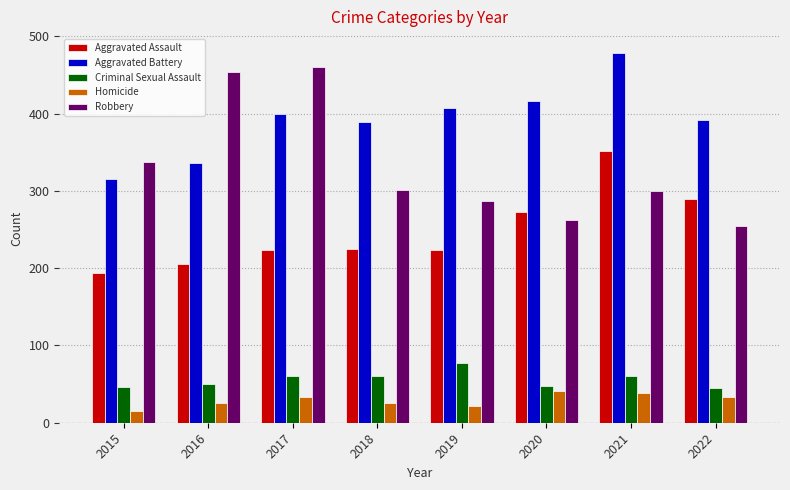

At which label does Homicide reach its minimum?

2015